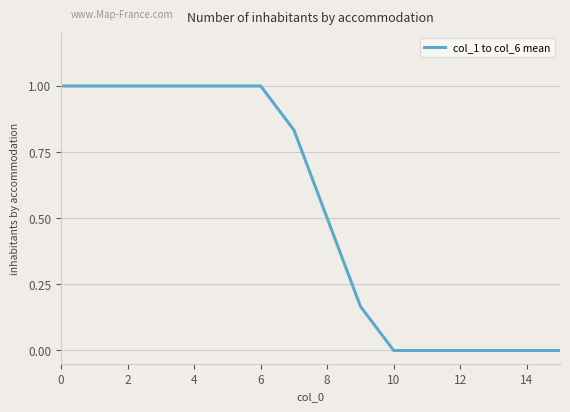

What is the difference between the maximum and minimum values?

1.0